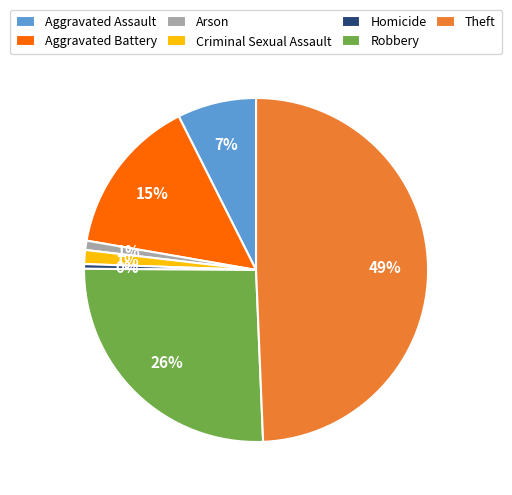

Is Theft the majority of the pie?

No